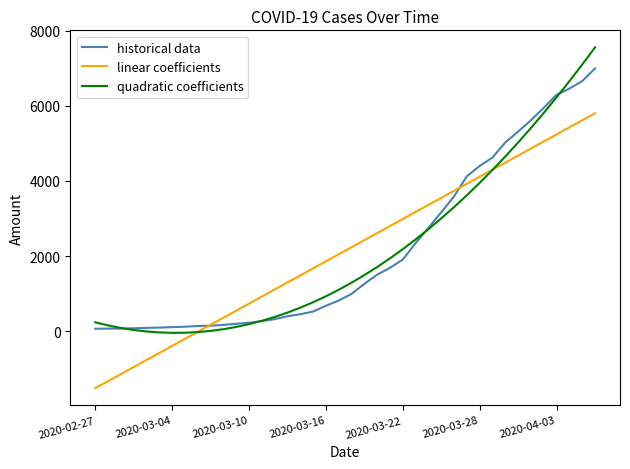

Which series has the widest spread of values?

quadratic coefficients